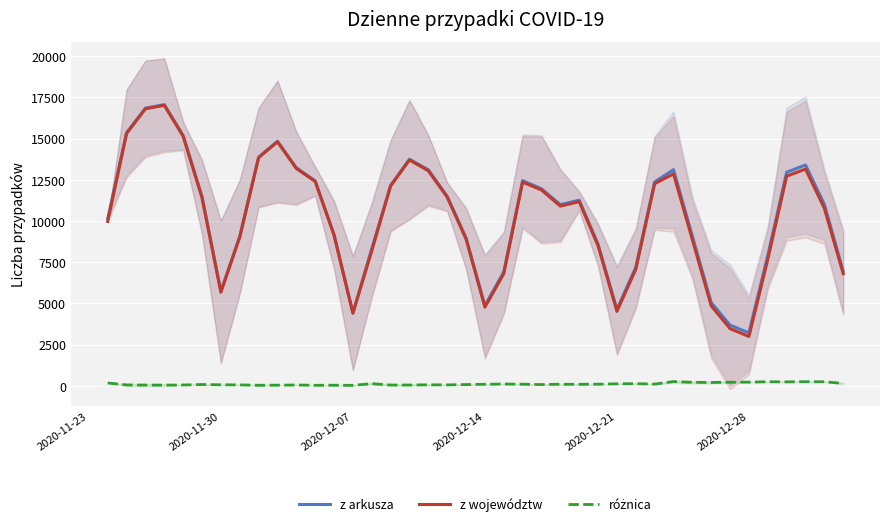

What is the highest value of the z arkusza series?

17059